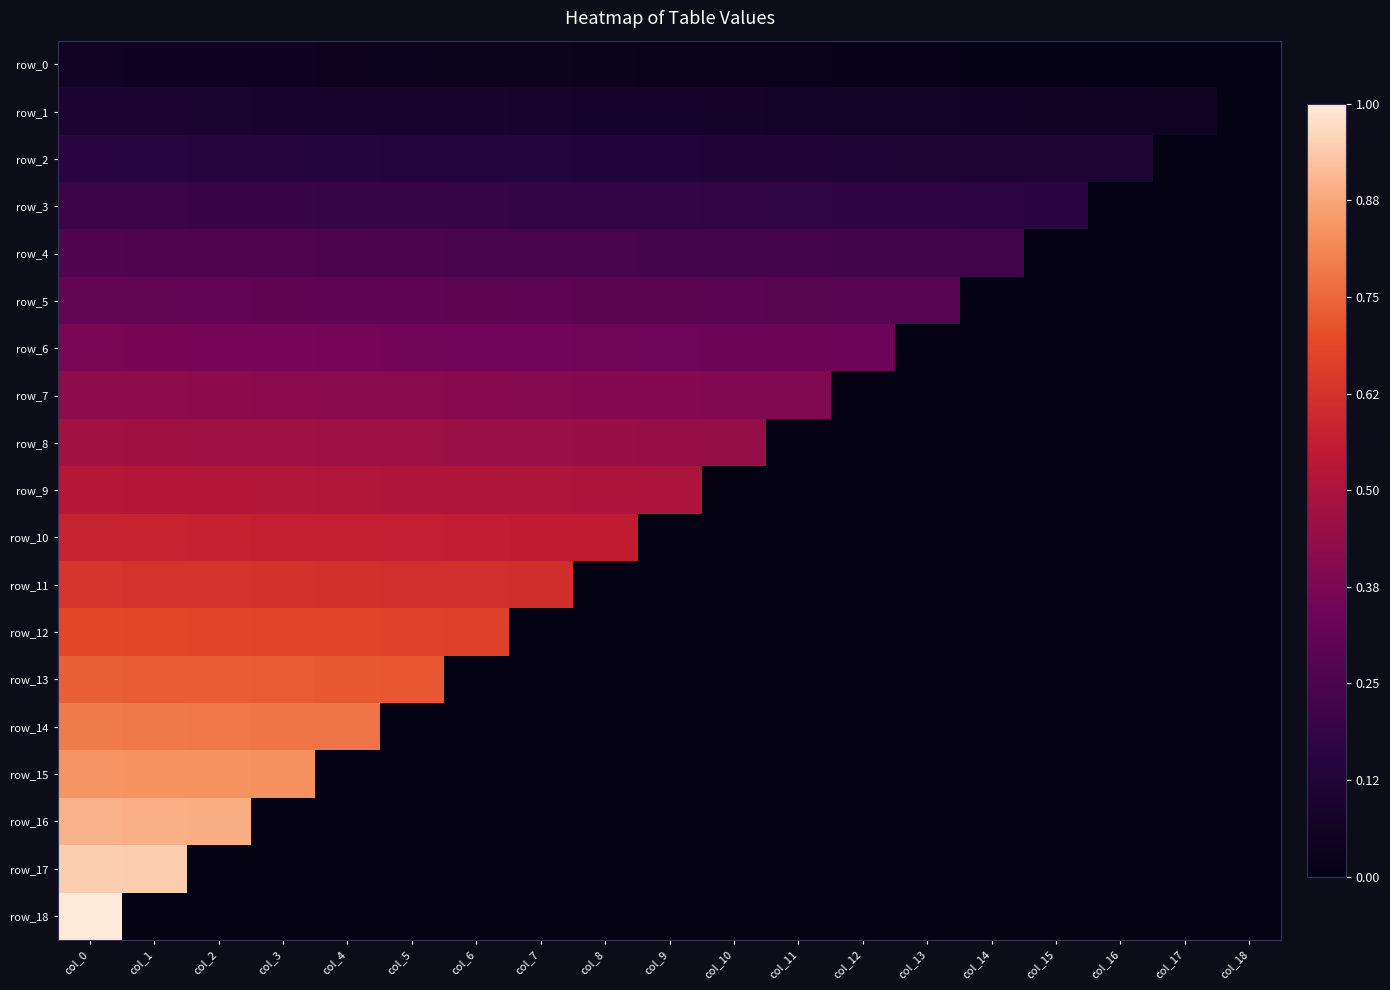

The row_16 series shows 0.0 at col_14. True or false?

True